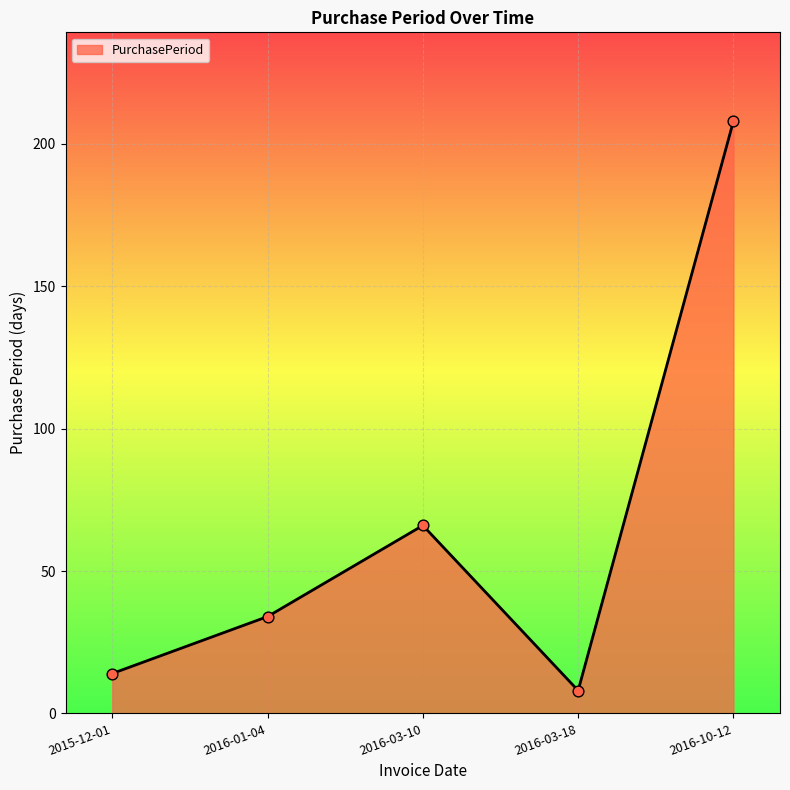

Approximately how many times larger is the value at 2016-10-12 compared to 2016-03-10?

3.2